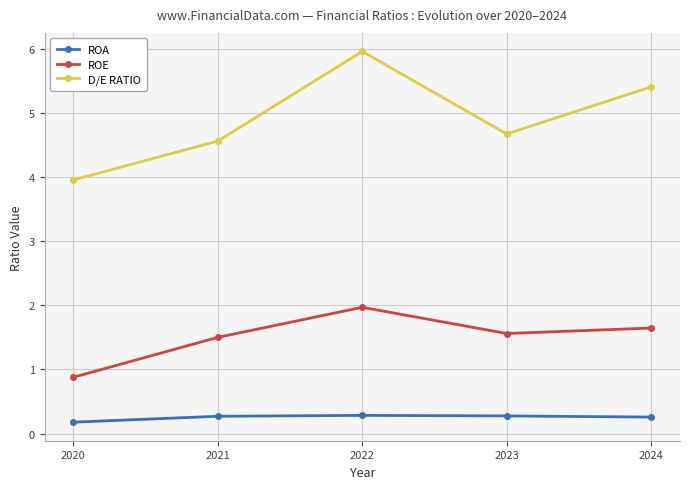

At which category is the sum across all series the highest?

2022